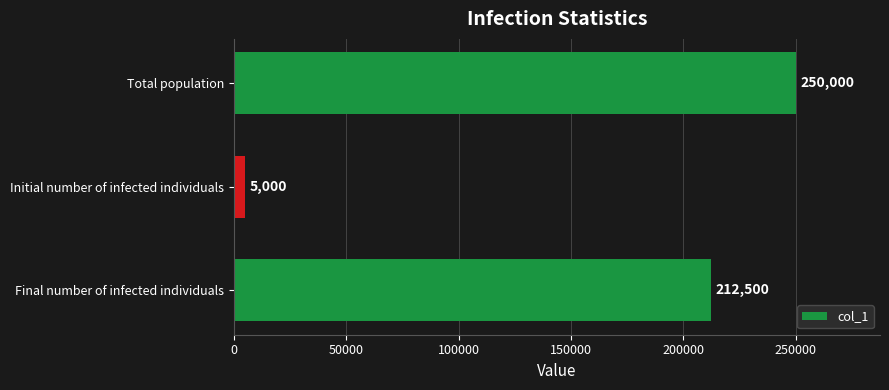

Reading top to bottom, what are all the values shown in this chart?

Total population=250000	Initial number of infected individuals=5000	Final number of infected individuals=212500